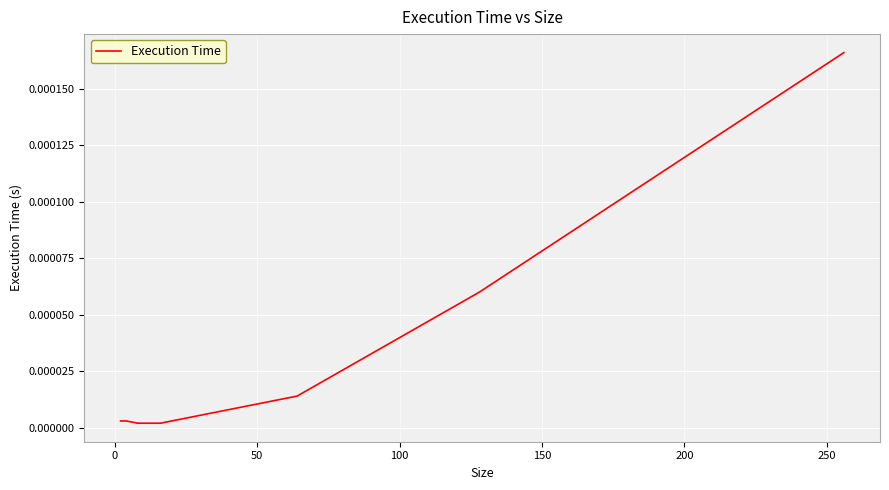

True or false: the data has more than 2 interior local peaks.

False